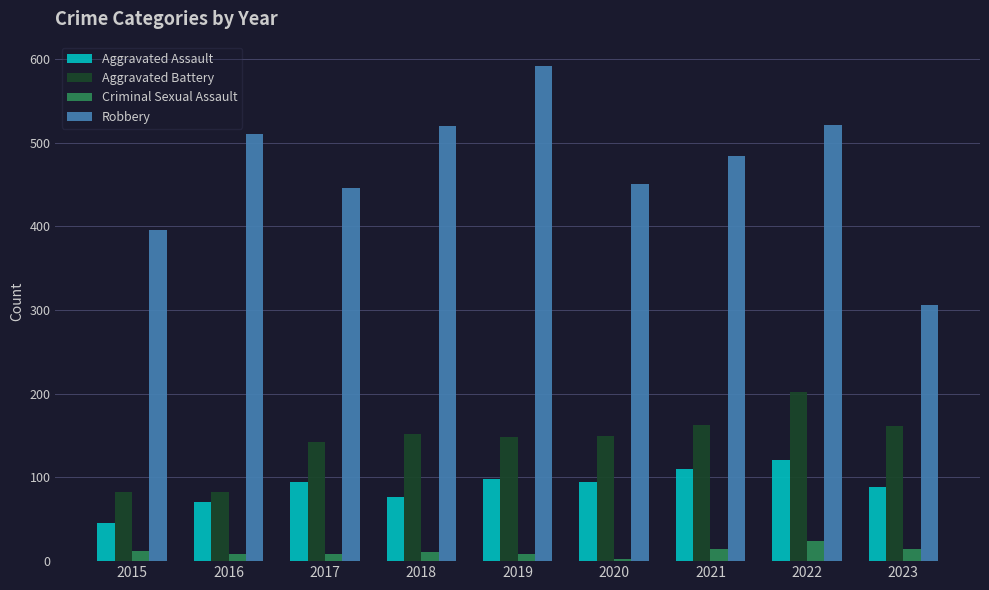

Is it true that Criminal Sexual Assault equals 8 at 2016?

True